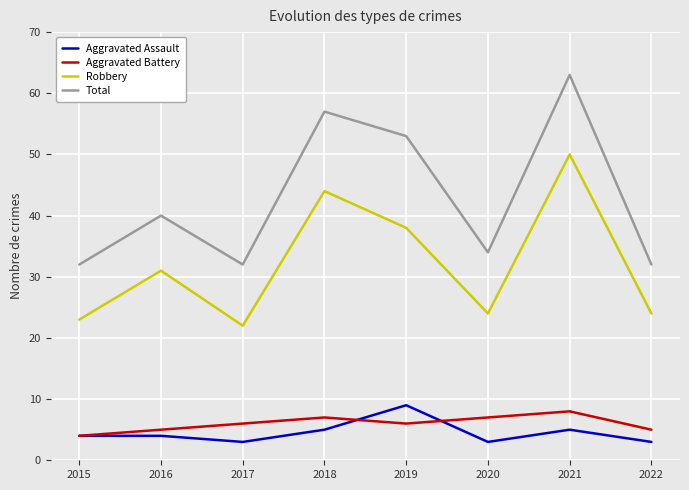

Which series has the widest spread of values?

Total